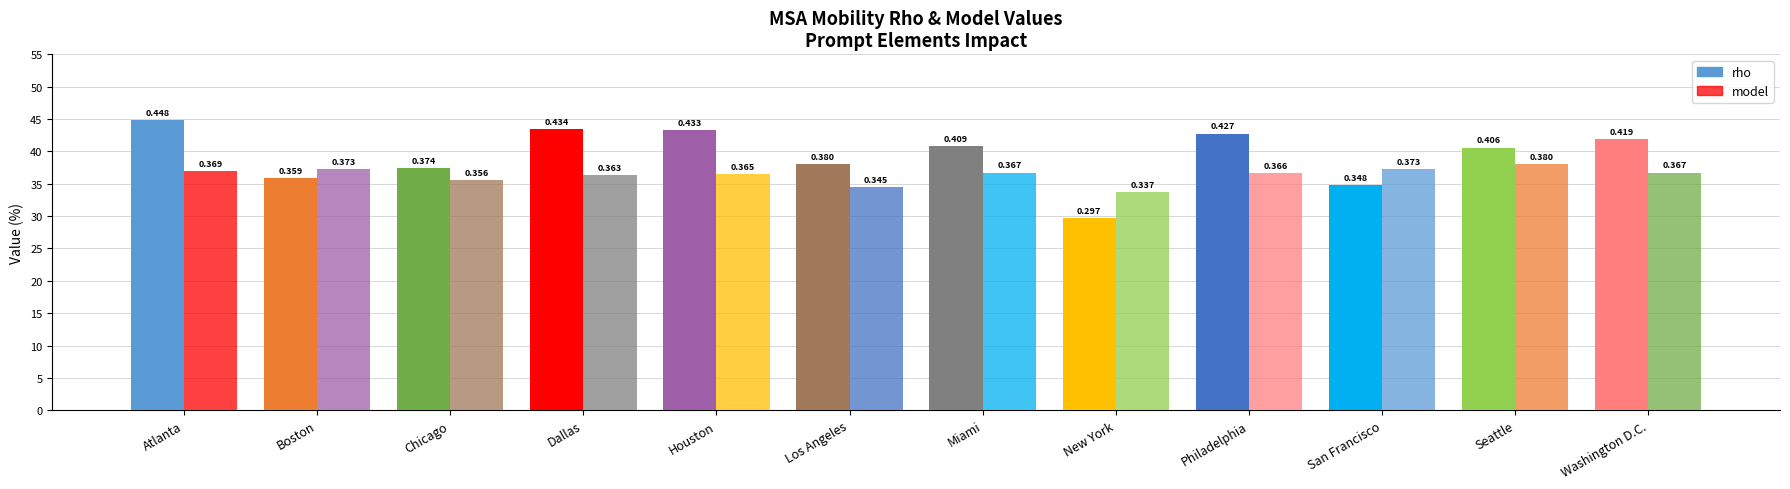

Does the chart contain stacked bars?

No